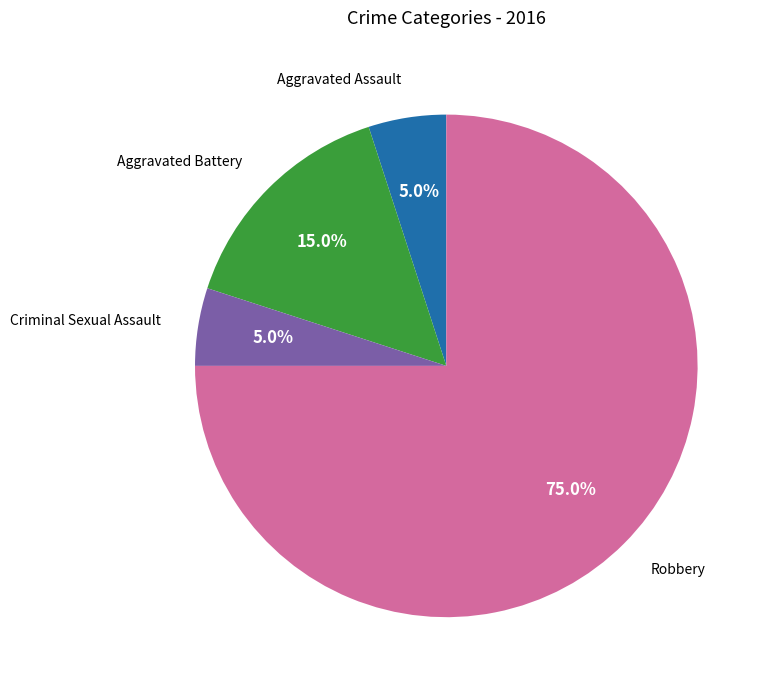

Is Robbery the majority of the pie?

Yes